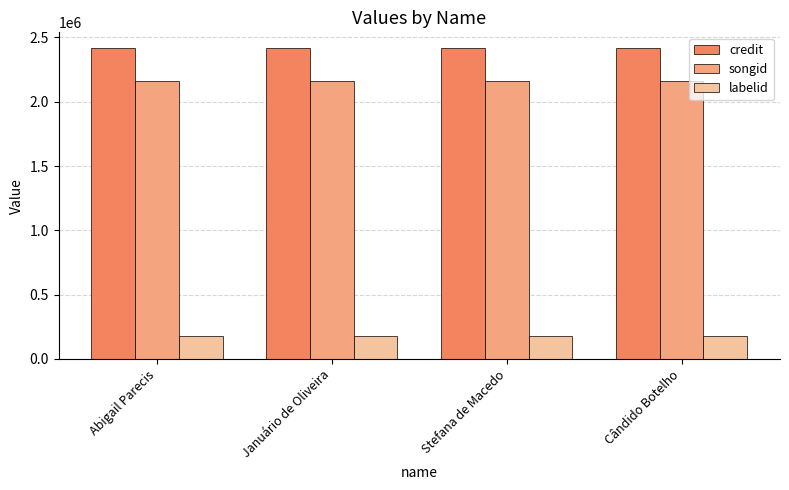

What is the label of the 4th bar from the left?

Cândido Botelho